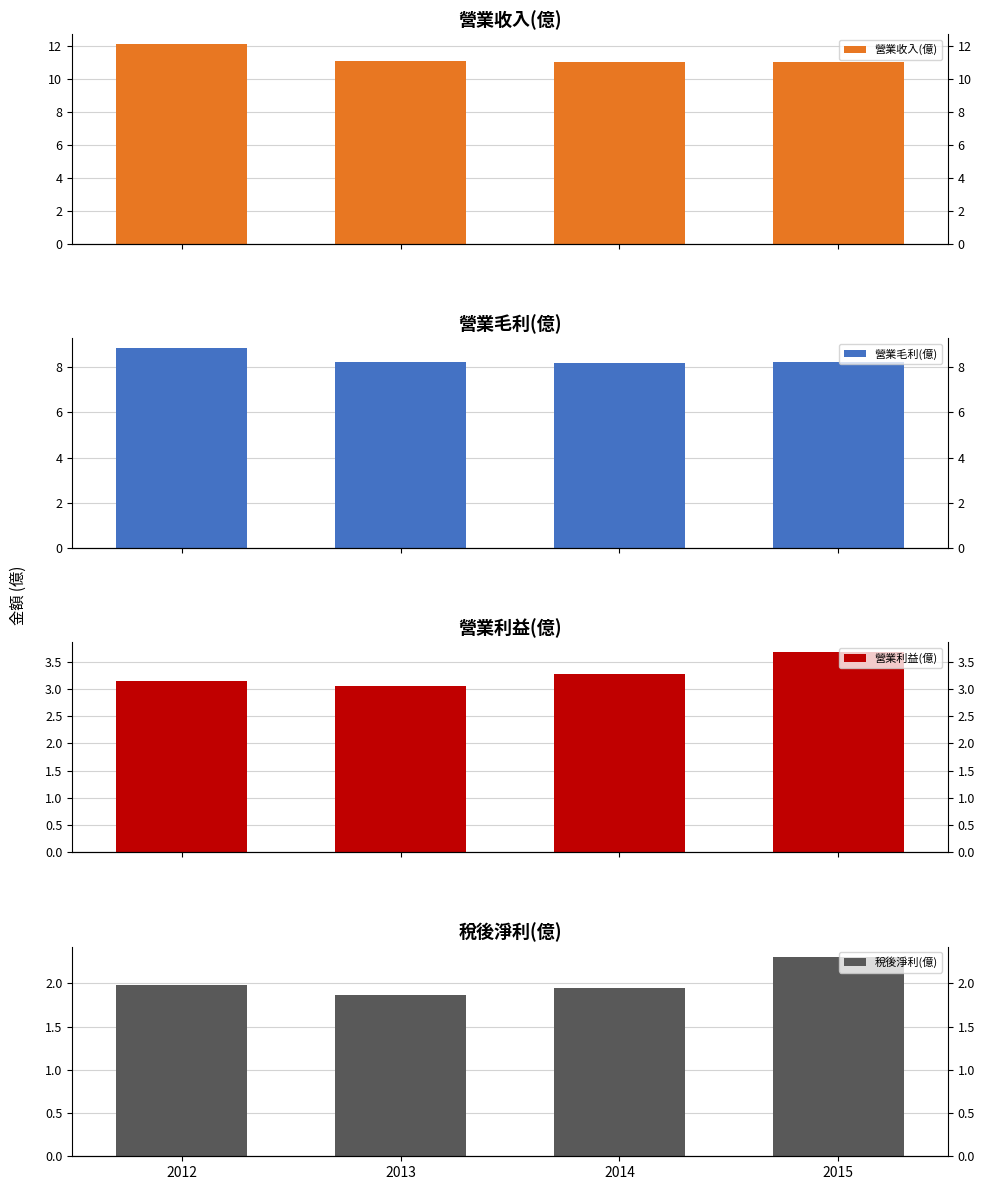

What is the difference between the maximum and minimum values in the 營業收入(億) series?

1.1